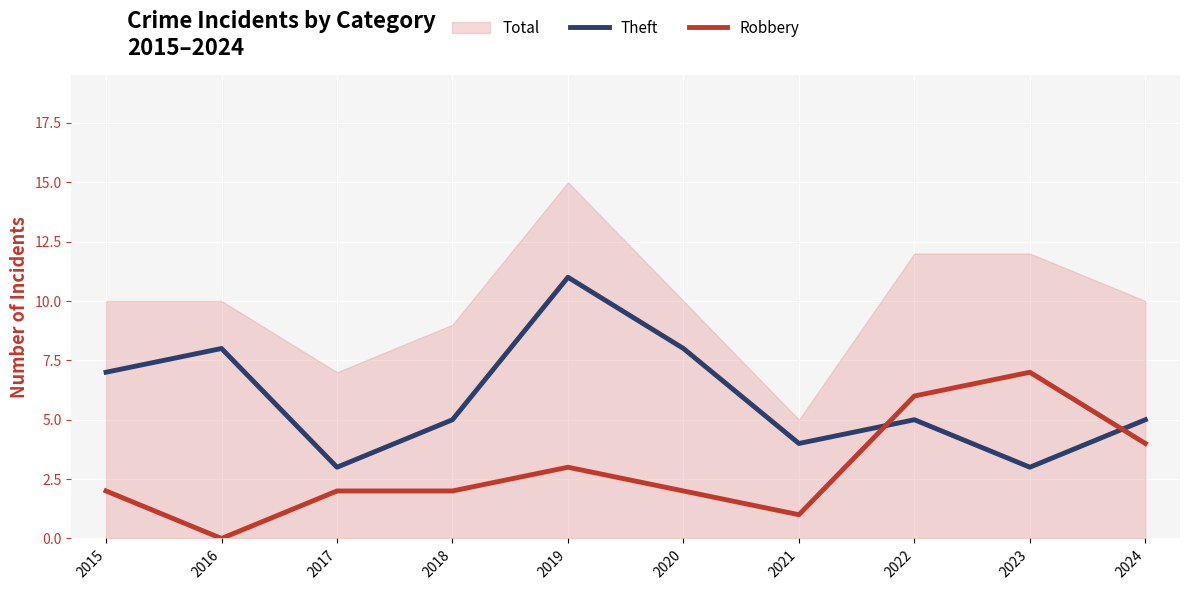

Is the value of Theft at 2022 greater than the value of Robbery at 2023?

No